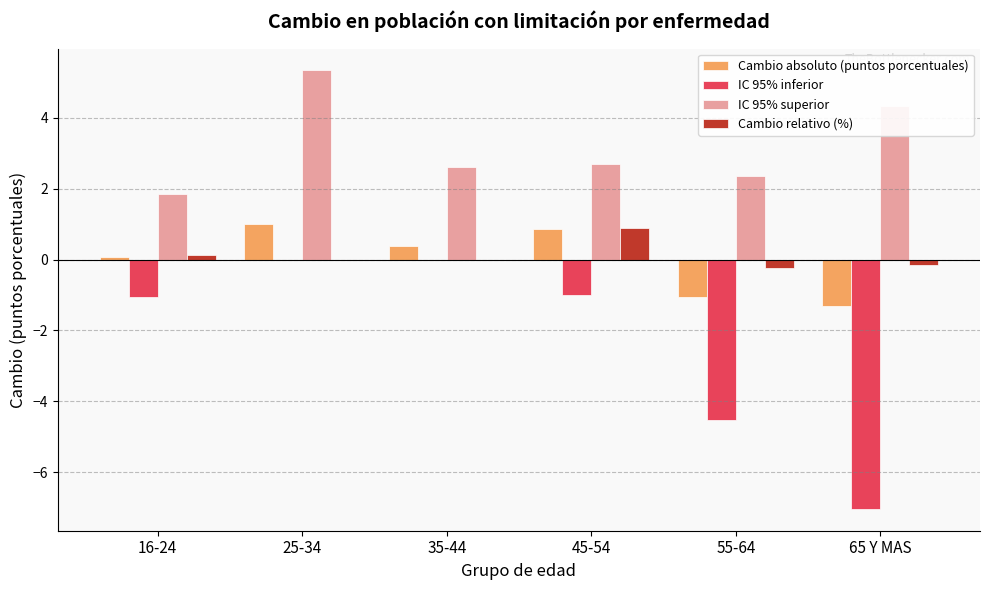

Which label corresponds to the largest value in the chart?

25-34